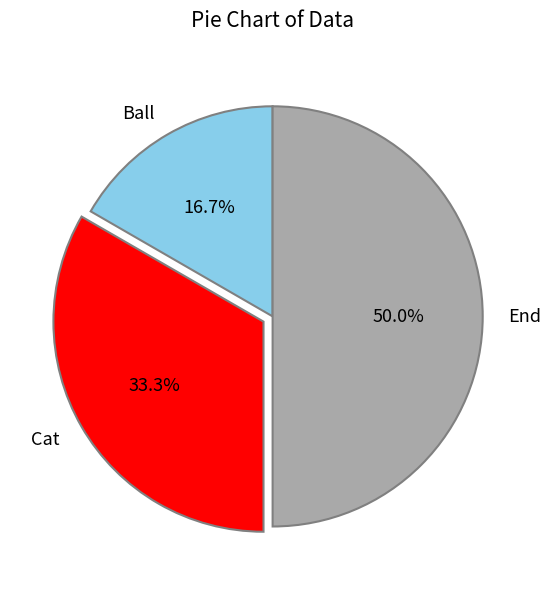

Which category has the biggest portion of the pie?

End